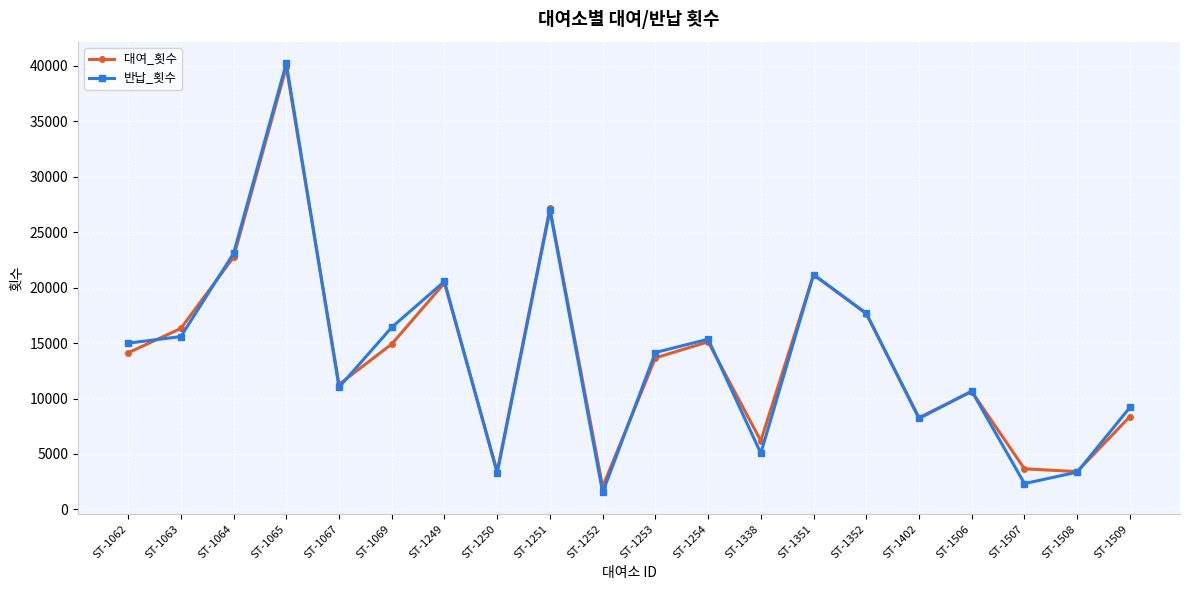

Where is the first local maximum for 대여_횟수?

ST-1065